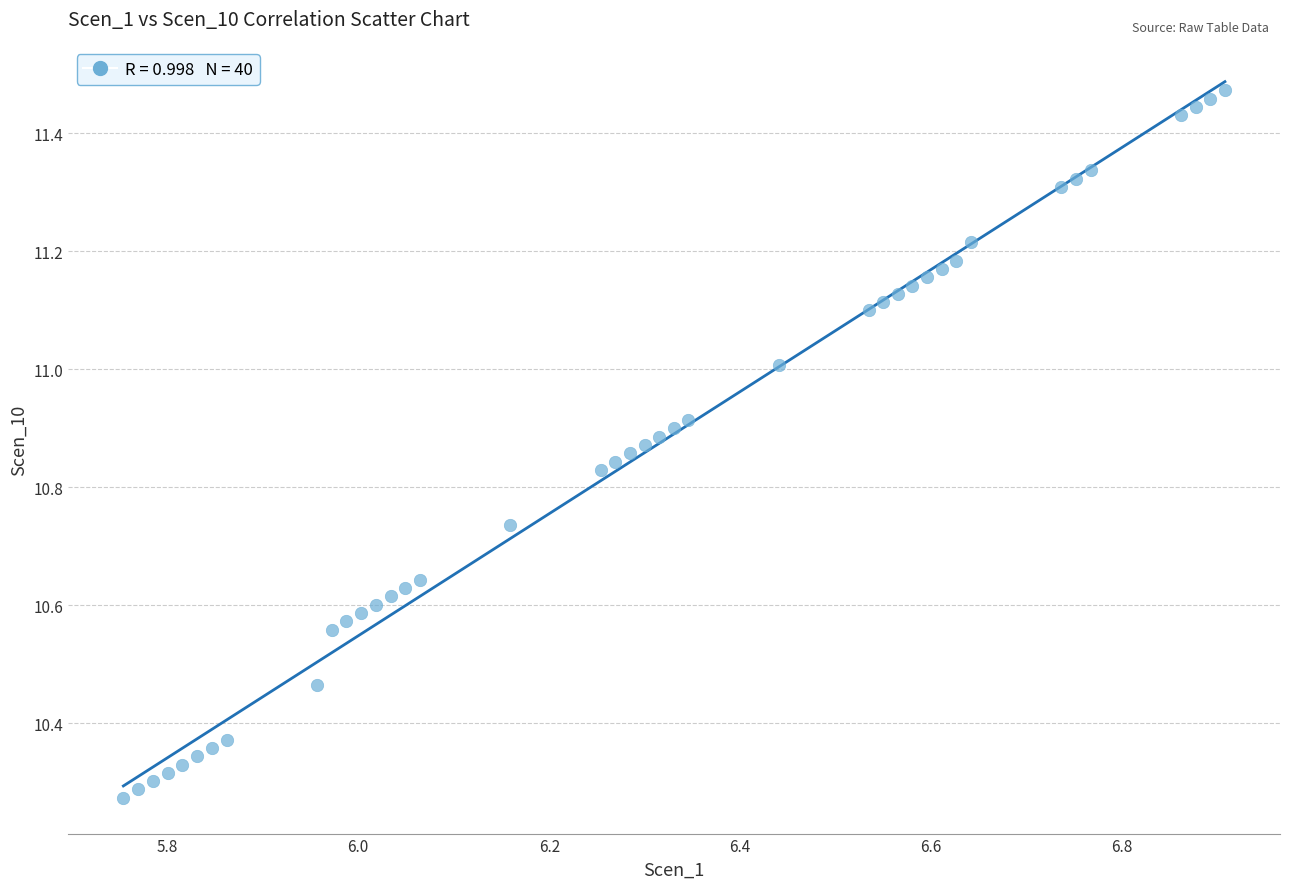

What is the range of Y values (max minus min)?

1.2